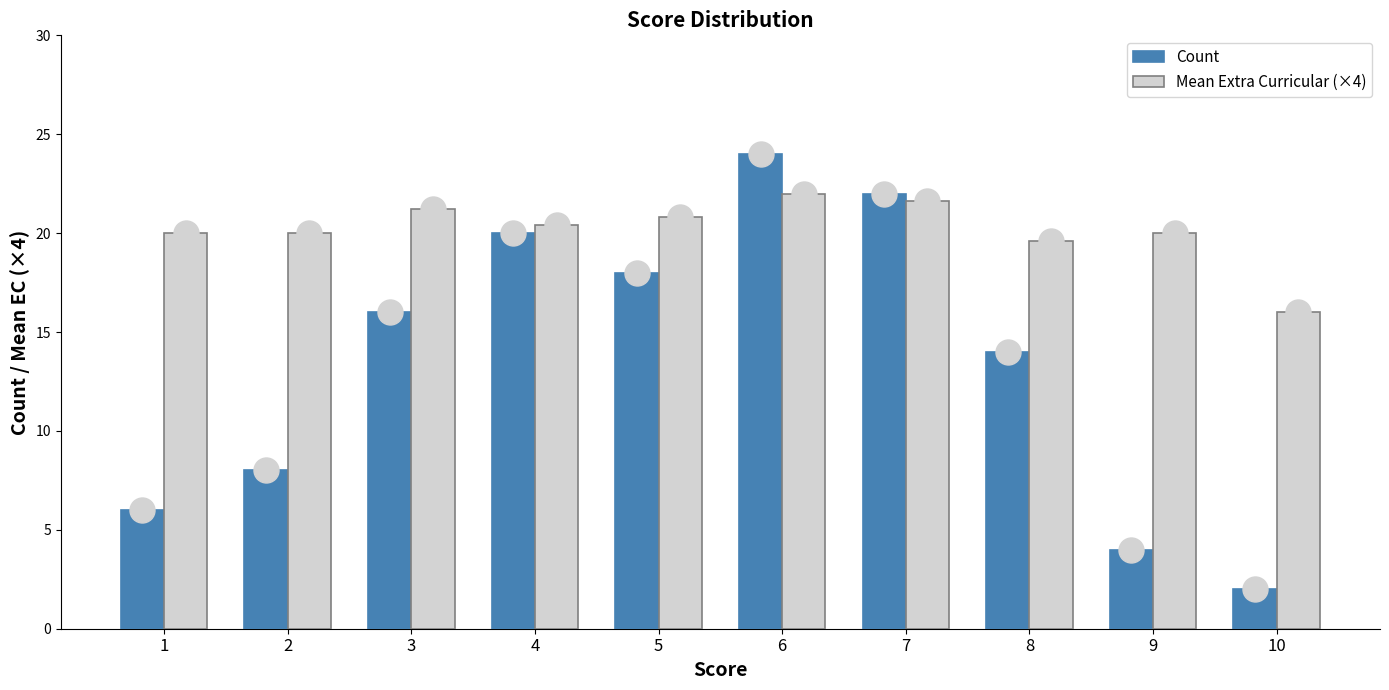

The Count series shows 2.0 at 10. True or false?

True